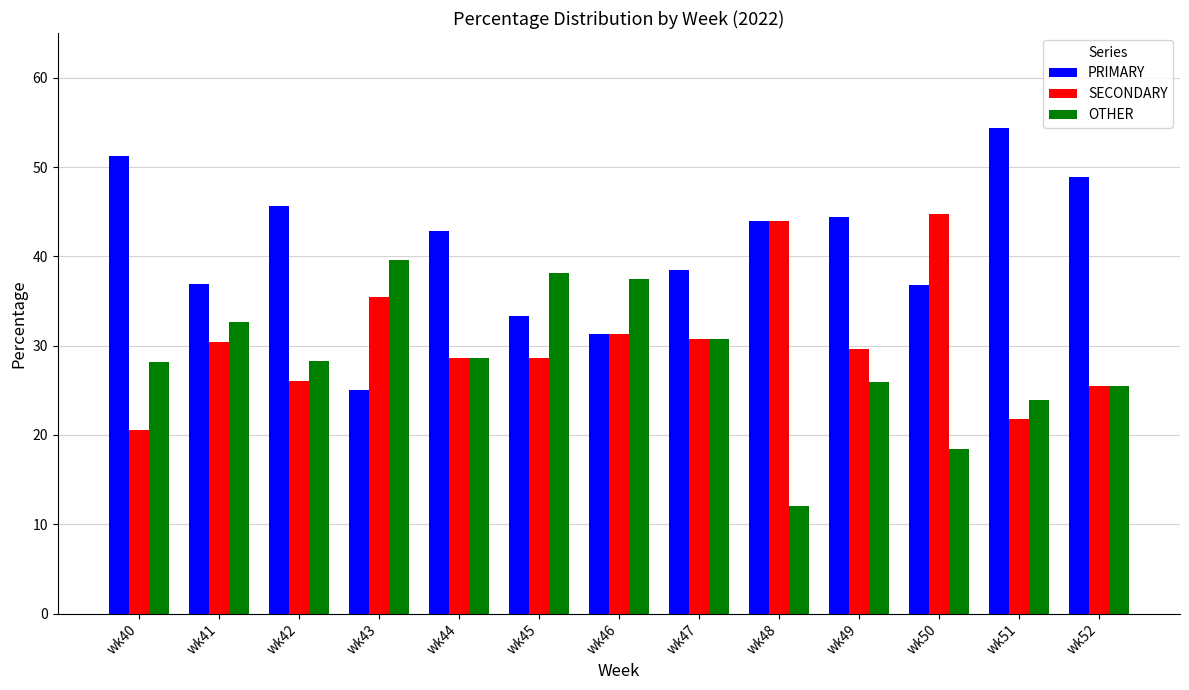

At wk40, list the series in order from largest to smallest.

PRIMARY, OTHER, SECONDARY